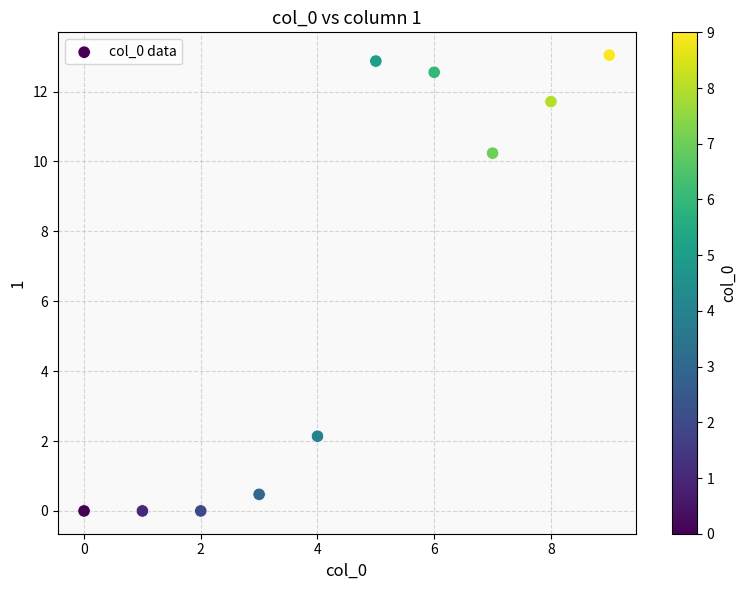

What Y value in the scatter plot is closest to 6?

2.1